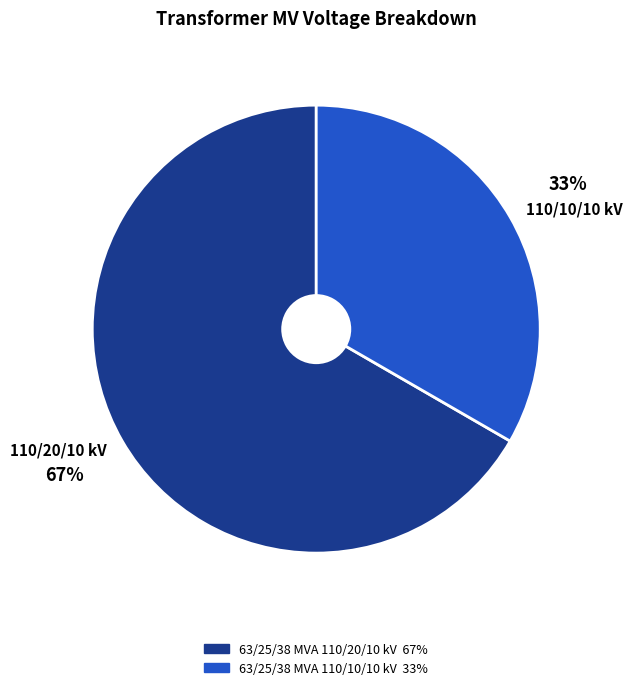

To the nearest percent, what is the combined percentage of 110/20/10 kV and 110/10/10 kV?

100%